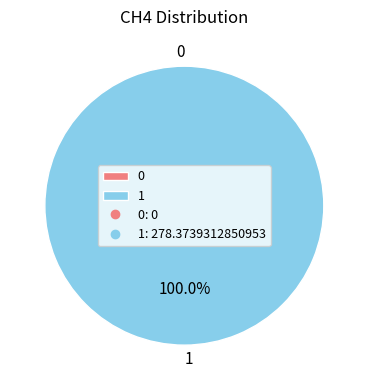

Combined, what portion of the pie is 0 and 1?

100.0%